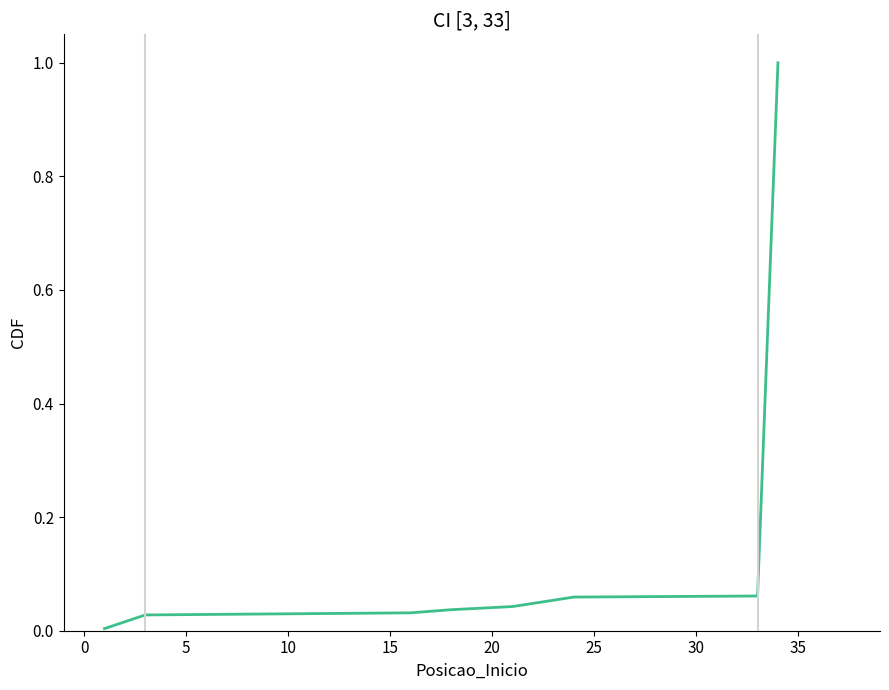

Is this an area chart (filled region under the line)?

No